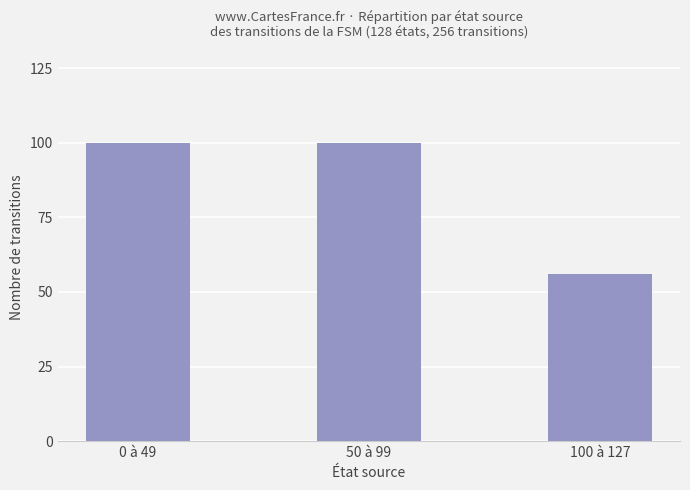

What position from the right is 50 à 99?

2